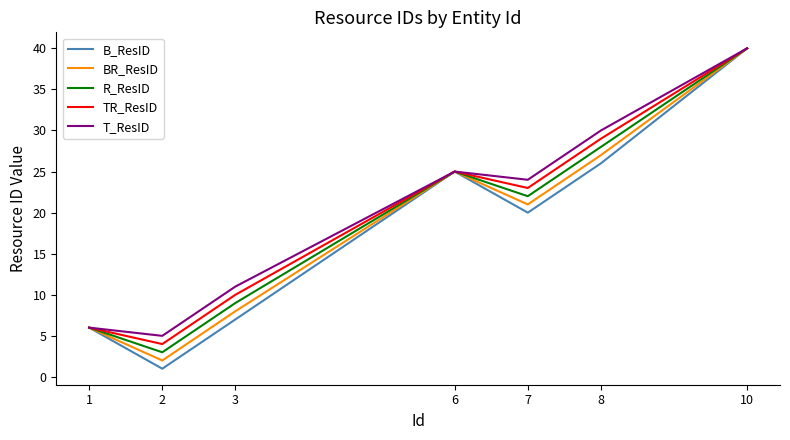

Reading left to right, what are all the values shown in this chart?

B_ResID: 6	1	7	25	20	26	40
BR_ResID: 6	2	8	25	21	27	40
R_ResID: 6	3	9	25	22	28	40
TR_ResID: 6	4	10	25	23	29	40
T_ResID: 6	5	11	25	24	30	40